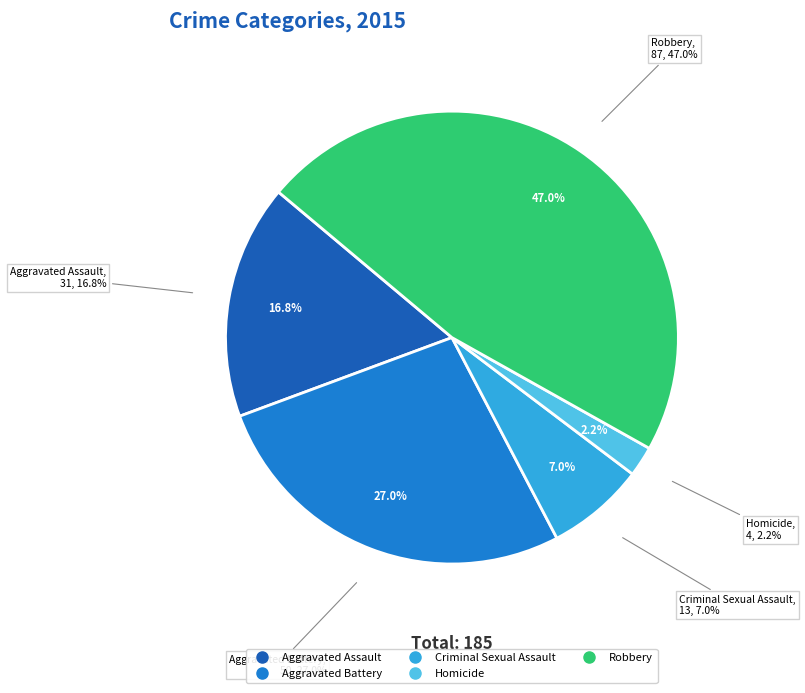

To the nearest percent, what is the combined percentage of Homicide and Criminal Sexual Assault?

9%